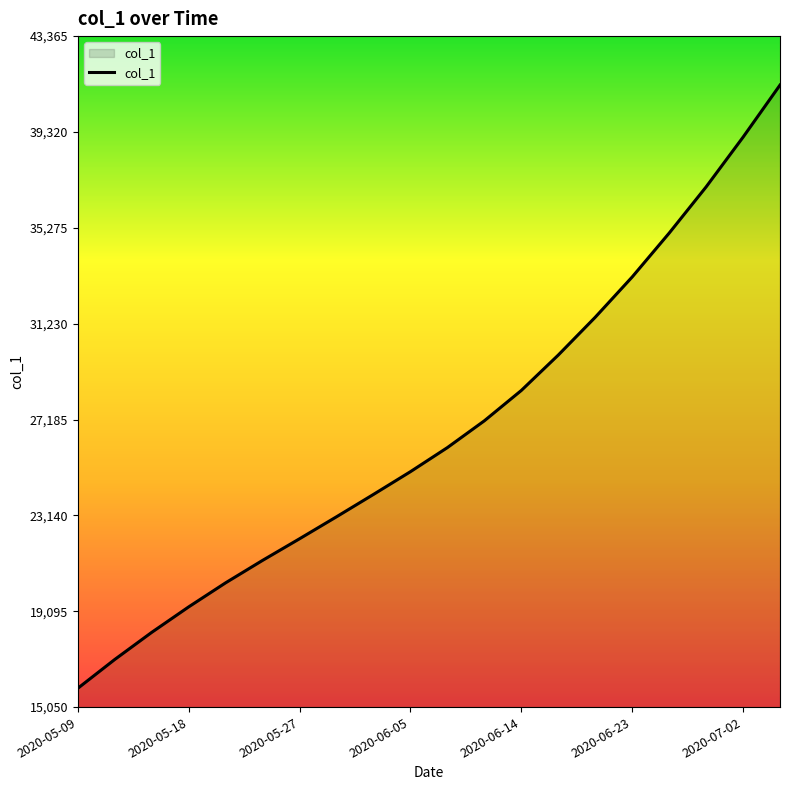

What is the smallest value displayed?

15842.6